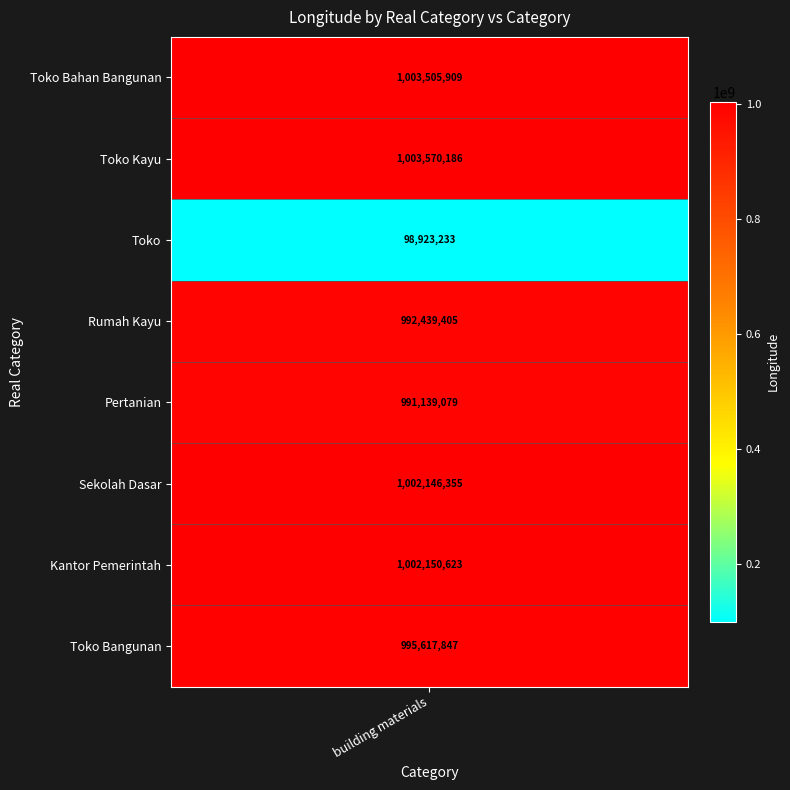

At which label does the data first exceed 1002146355?

Toko Bahan Bangunan